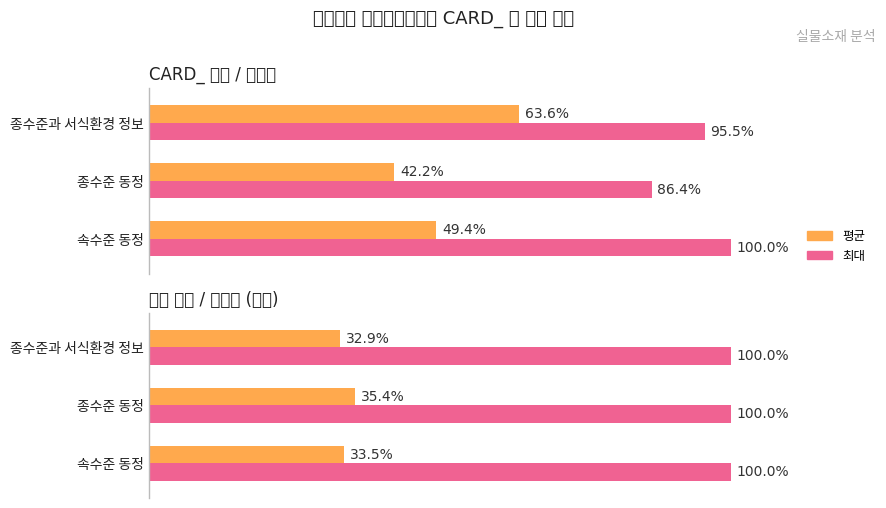

Which series has the largest range (max minus min)?

평균